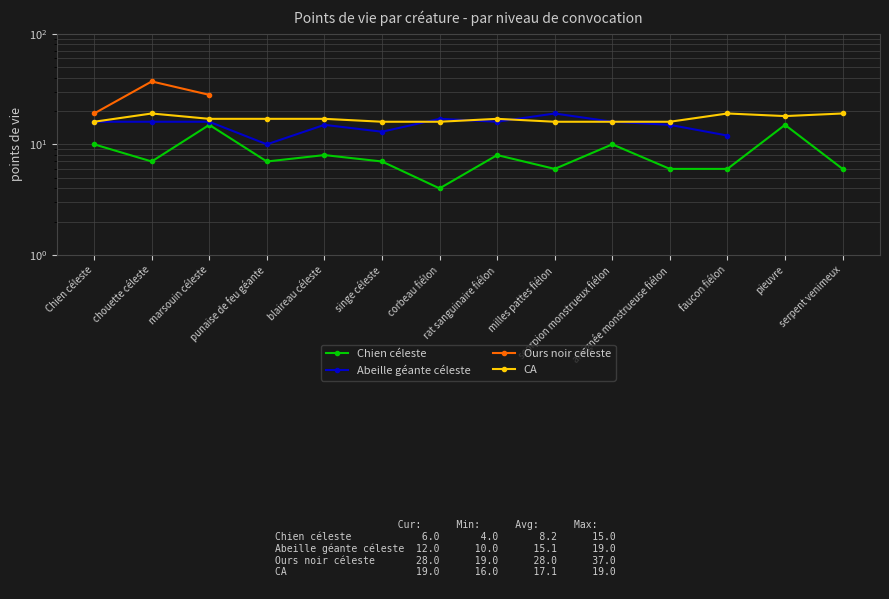

How many positive values does the Abeille géante céleste series have?

12